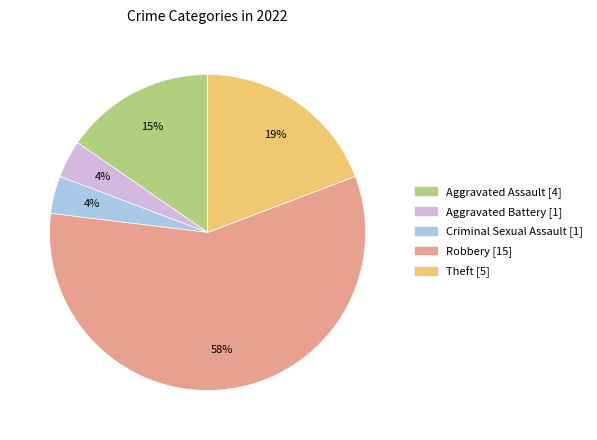

Which category has the biggest portion of the pie?

Robbery